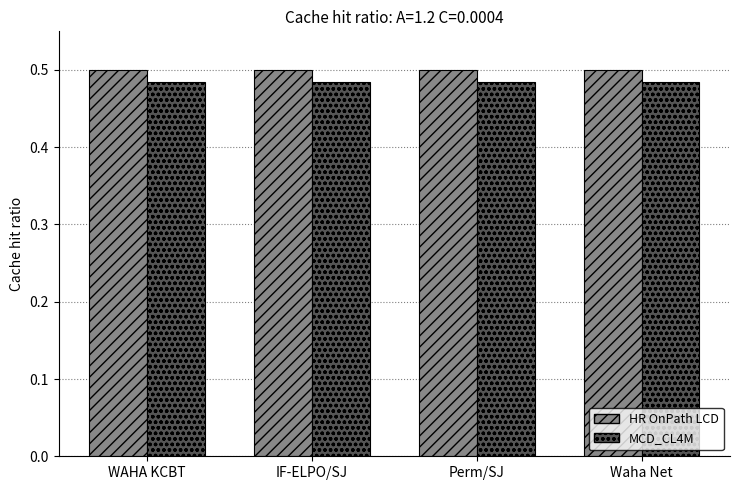

The HR OnPath LCD series shows 0.5 at Perm/SJ. True or false?

True